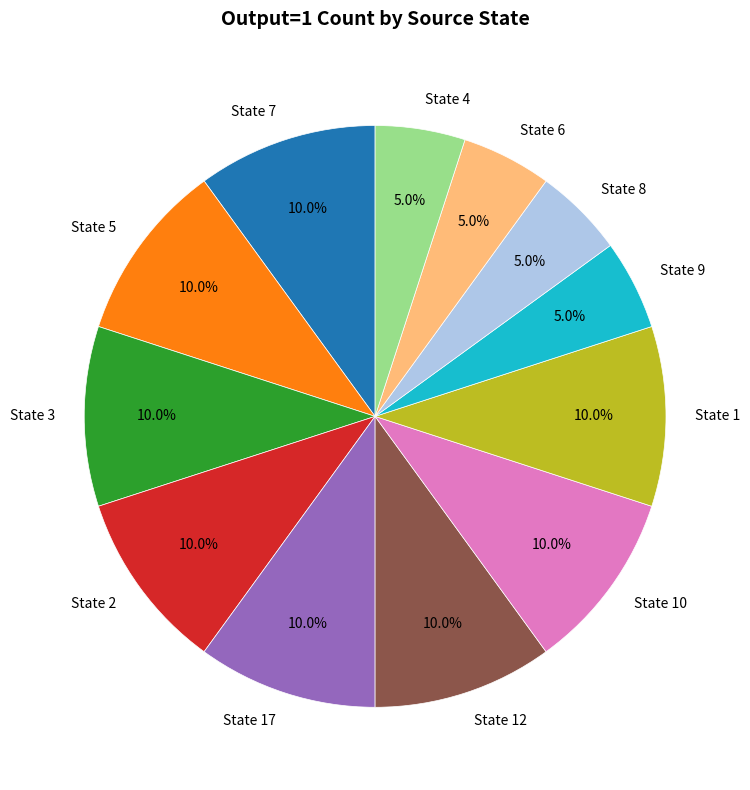

Count the number of slices in the pie.

12